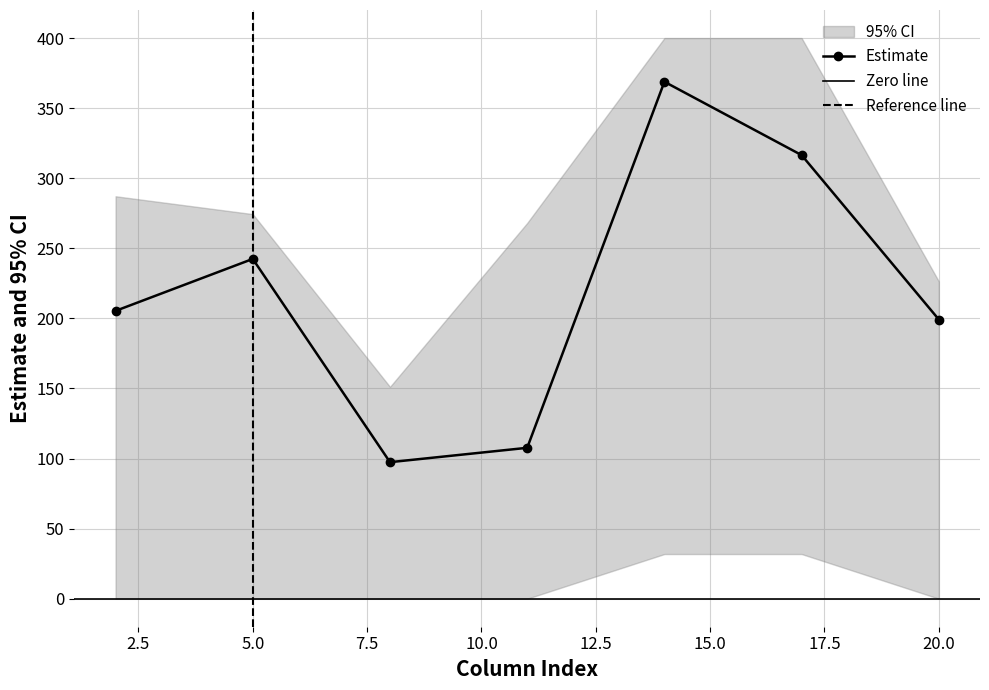

At which category does Estimate reach its first local peak?

5.0